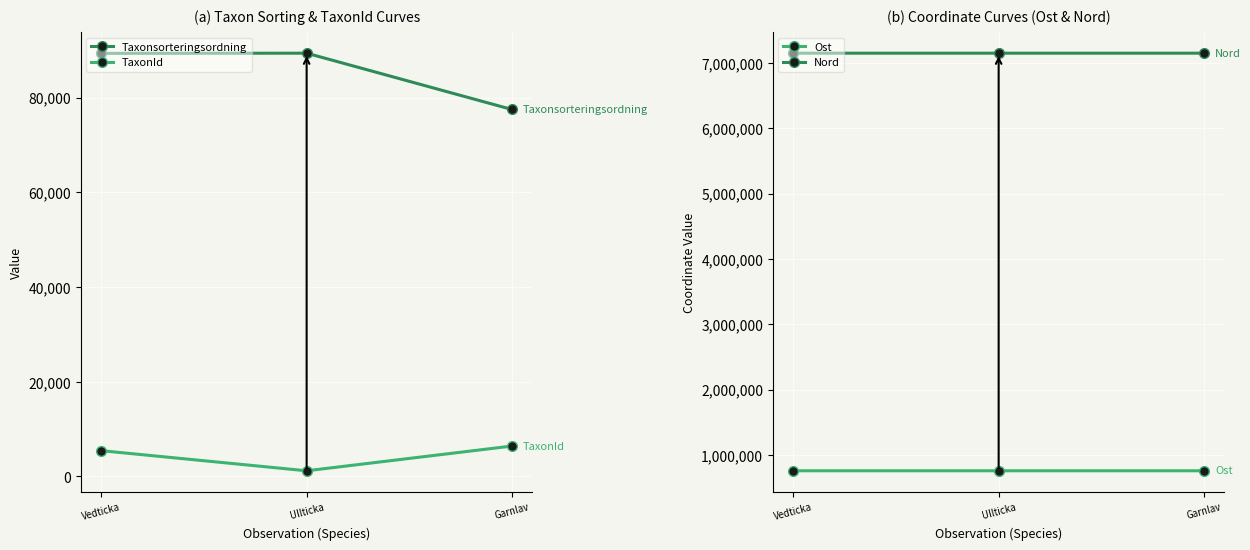

What is the difference between the Nord values at Vedticka and Ullticka?

9